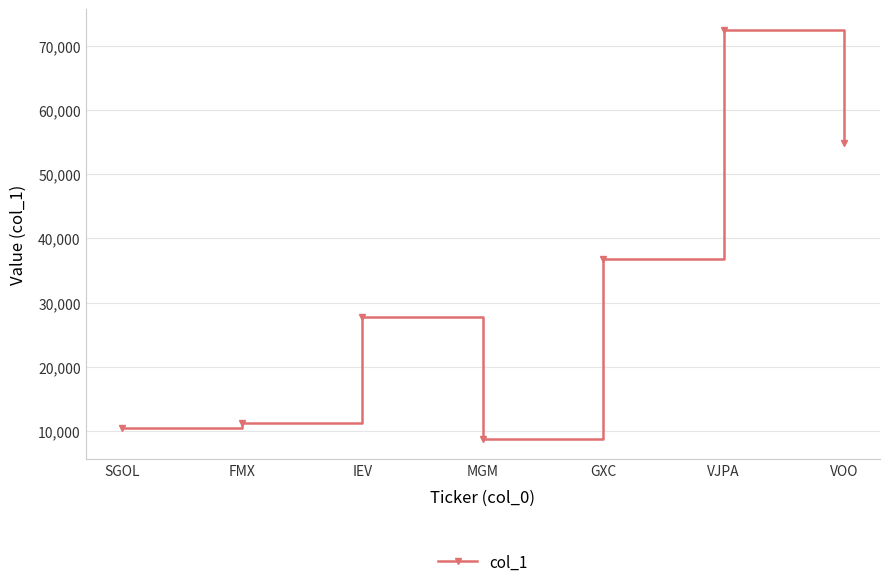

What is the maximum value shown in the chart?

72475